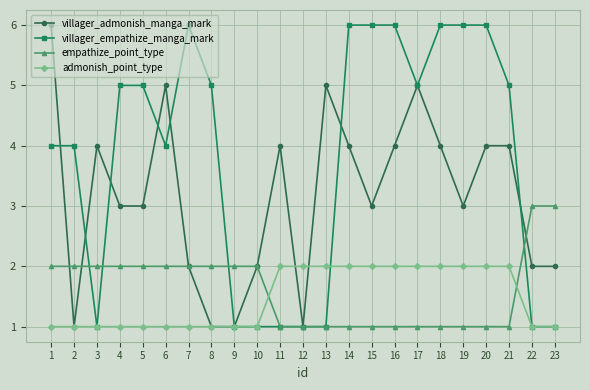

Rank the series at 6 from highest to lowest value.

villager_admonish_manga_mark, villager_empathize_manga_mark, empathize_point_type, admonish_point_type